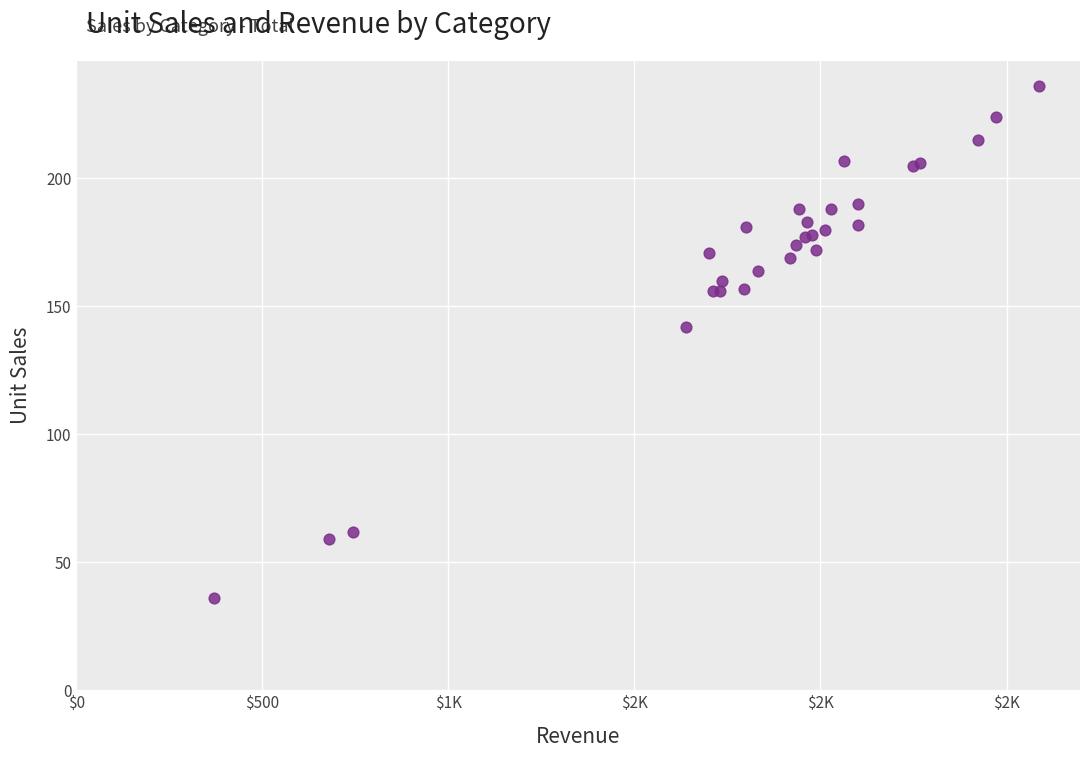

What Y value in the scatter plot is closest to 136?

142